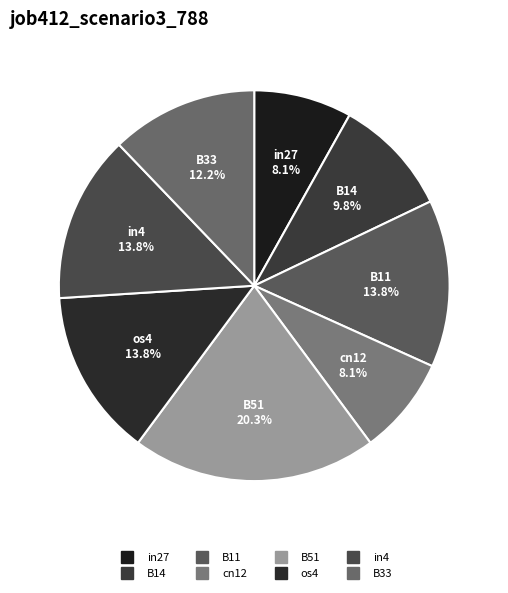

Between os4 and B33, which is larger?

os4